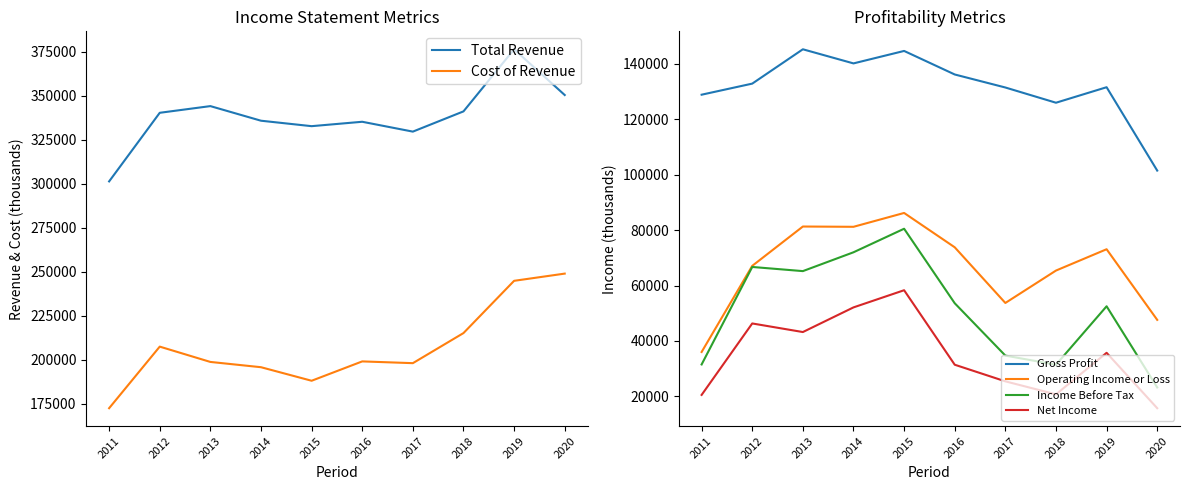

What is the difference between the highest and lowest values at 2018?

320500